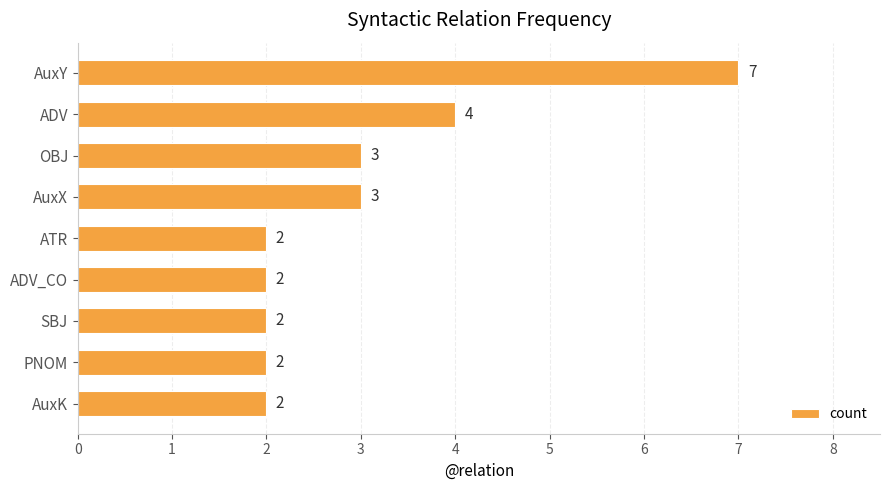

What position from the top is SBJ?

7